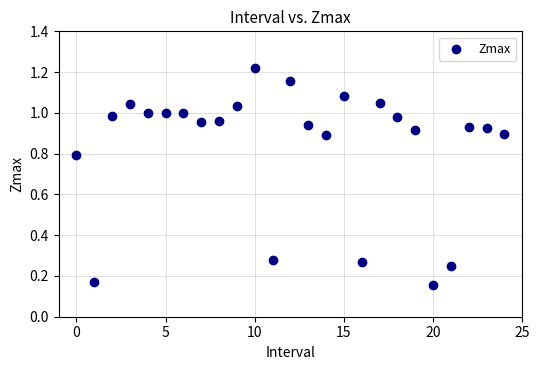

How many data points are displayed?

25